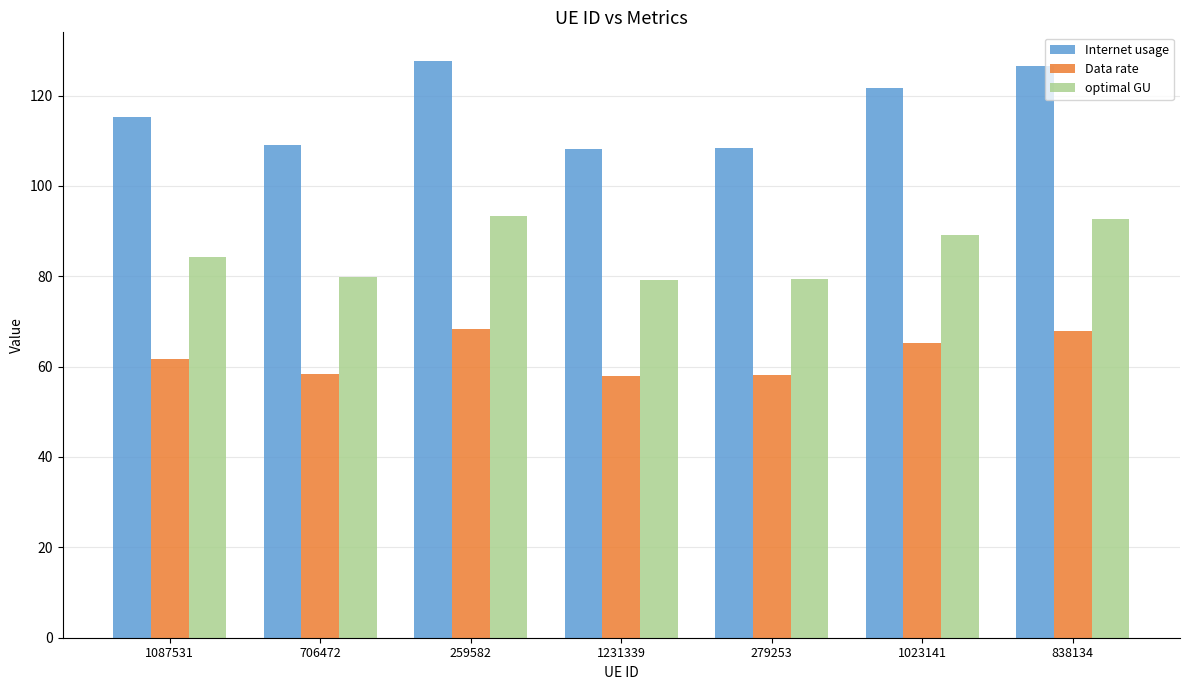

Which series has the widest spread of values?

Internet usage